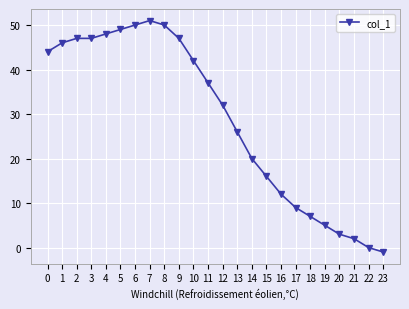

How many series are shown in this chart?

1